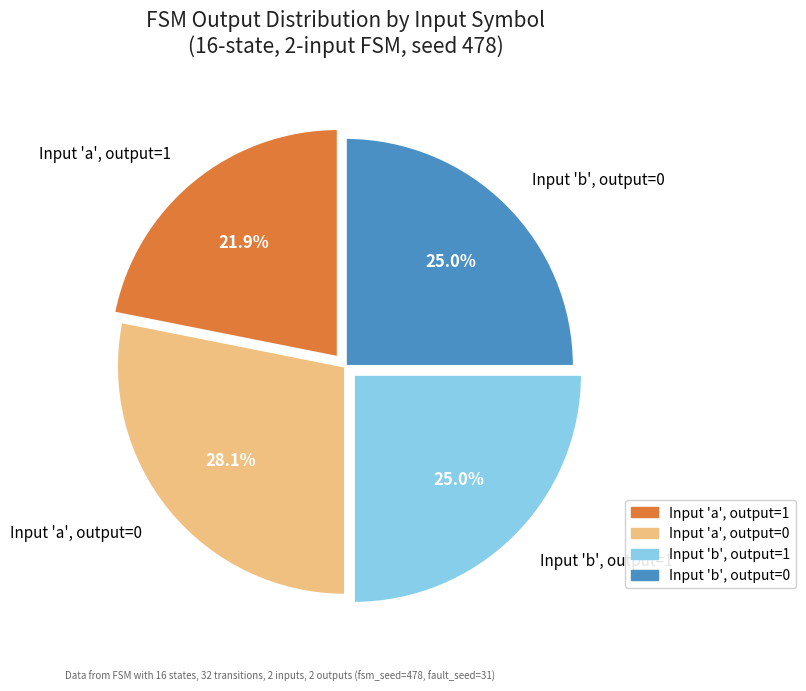

What percentage do Input 'b', output=0 and Input 'b', output=1 together represent?

50.0%